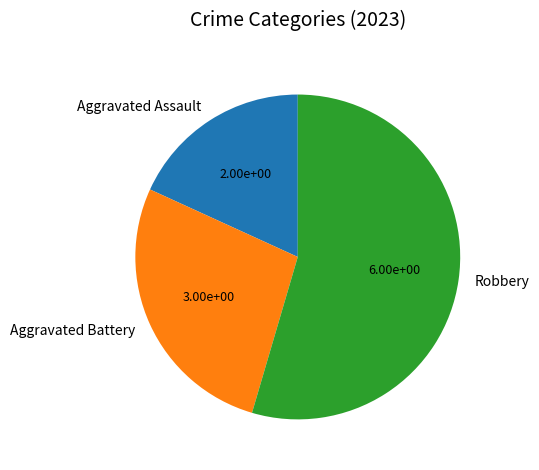

How many segments does this pie chart have?

3